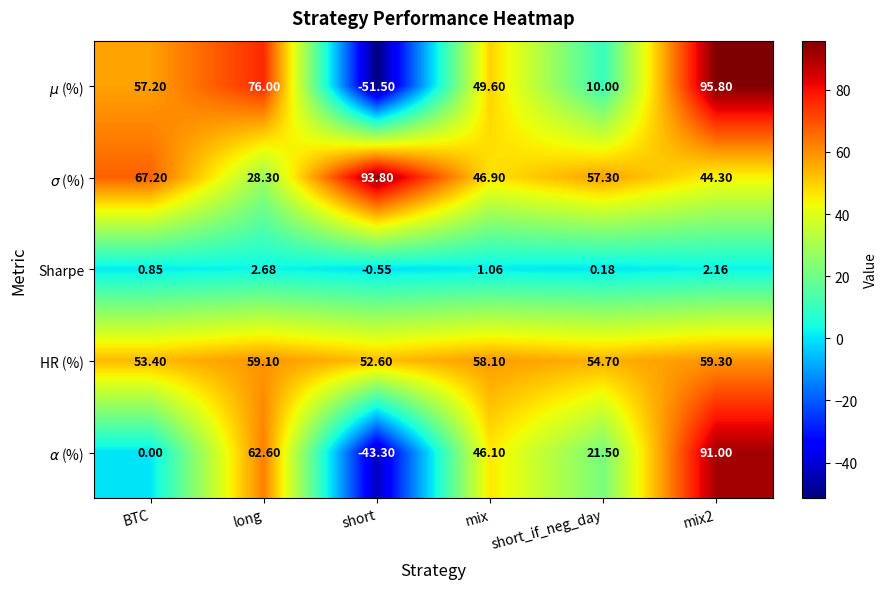

At which label does Sharpe reach its peak?

long